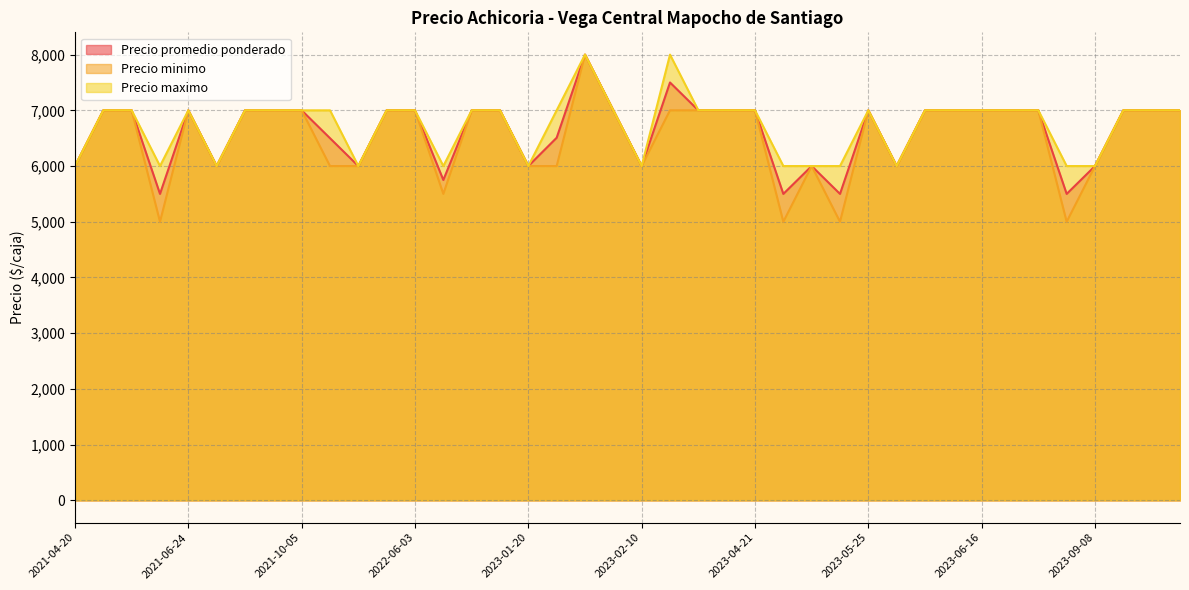

What is the sum of the Precio promedio ponderado values at 2022-01-28 and 2023-06-08?

13000